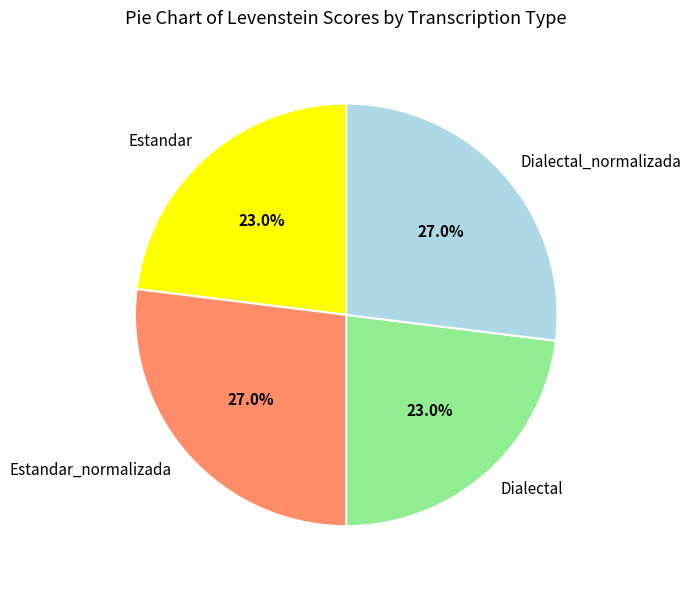

How many slices are in this pie chart?

4